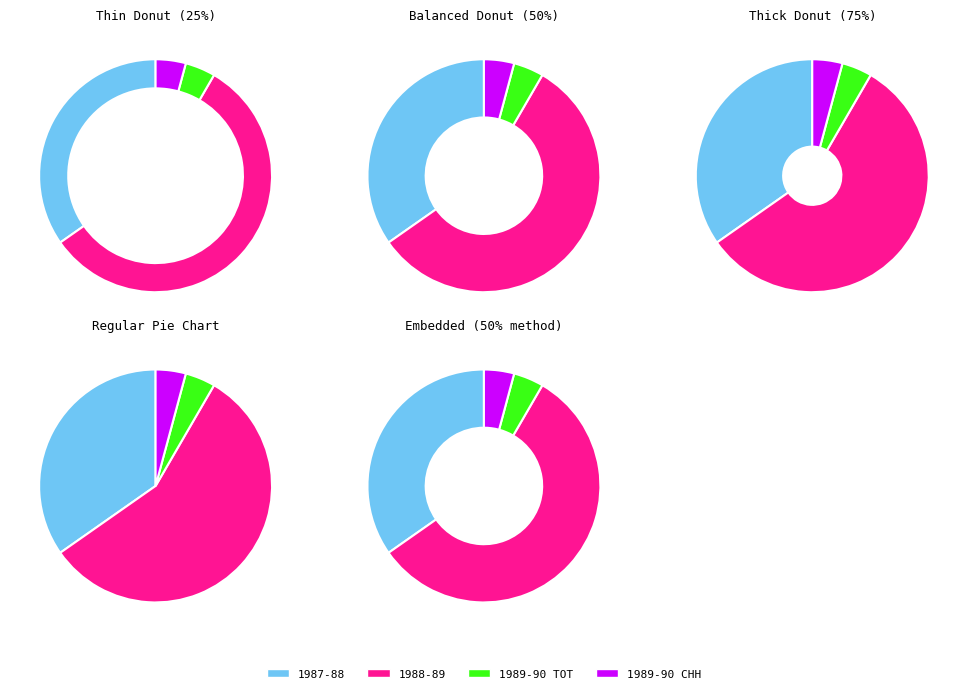

Is there a majority slice in this chart?

Yes